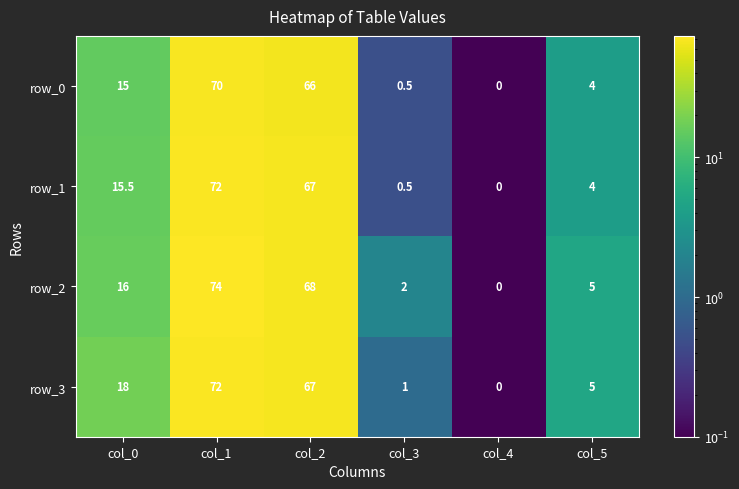

Which series has the widest spread of values?

row_2